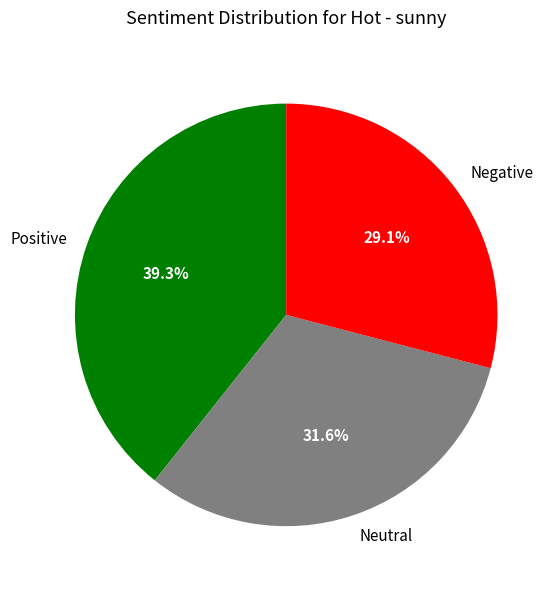

What percentage is NOT represented by Neutral?

68.4%